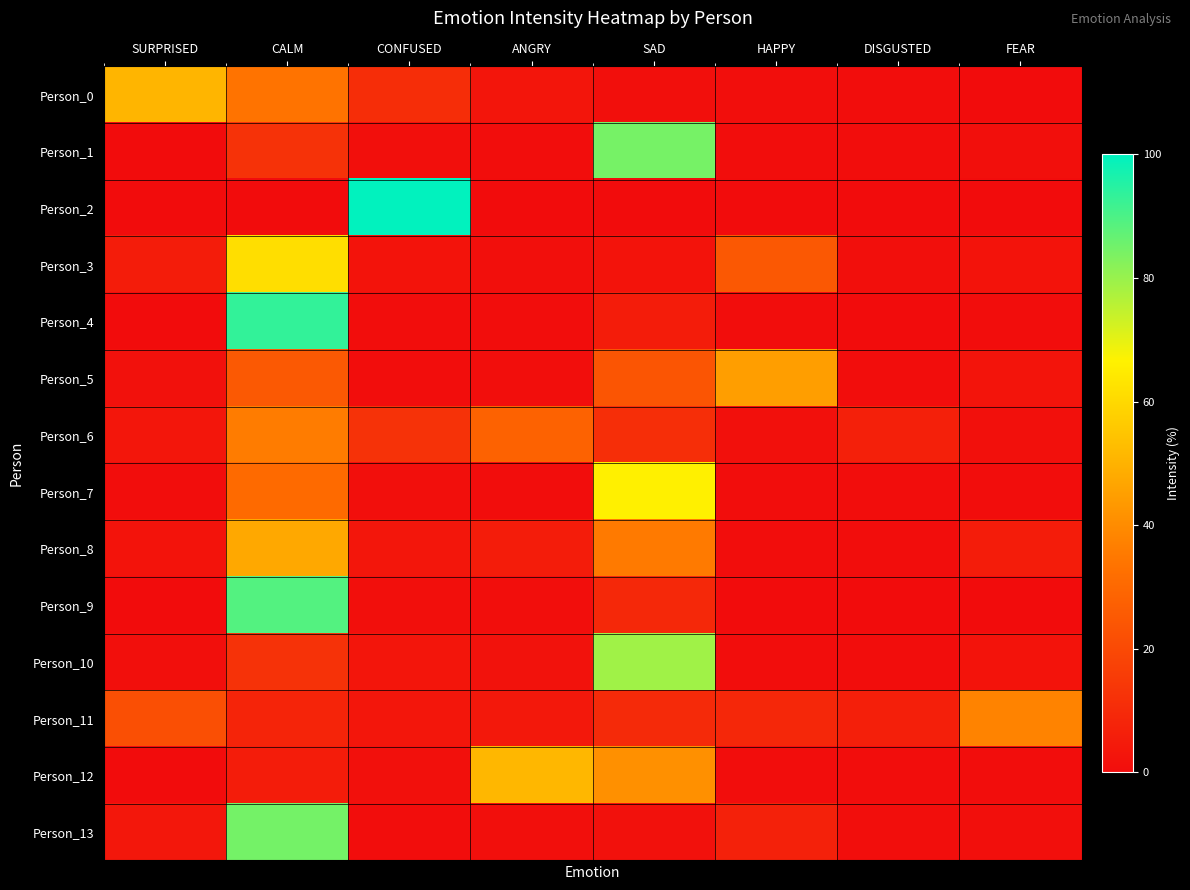

At how many categories does at least one series exceed 76?

3